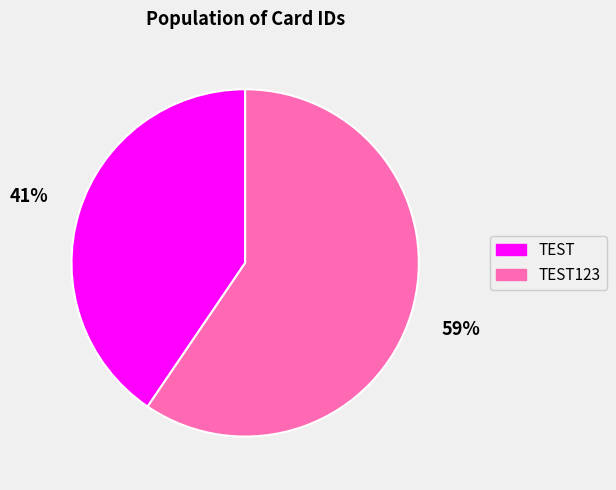

True or false: TEST accounts for 41% of the total.

True